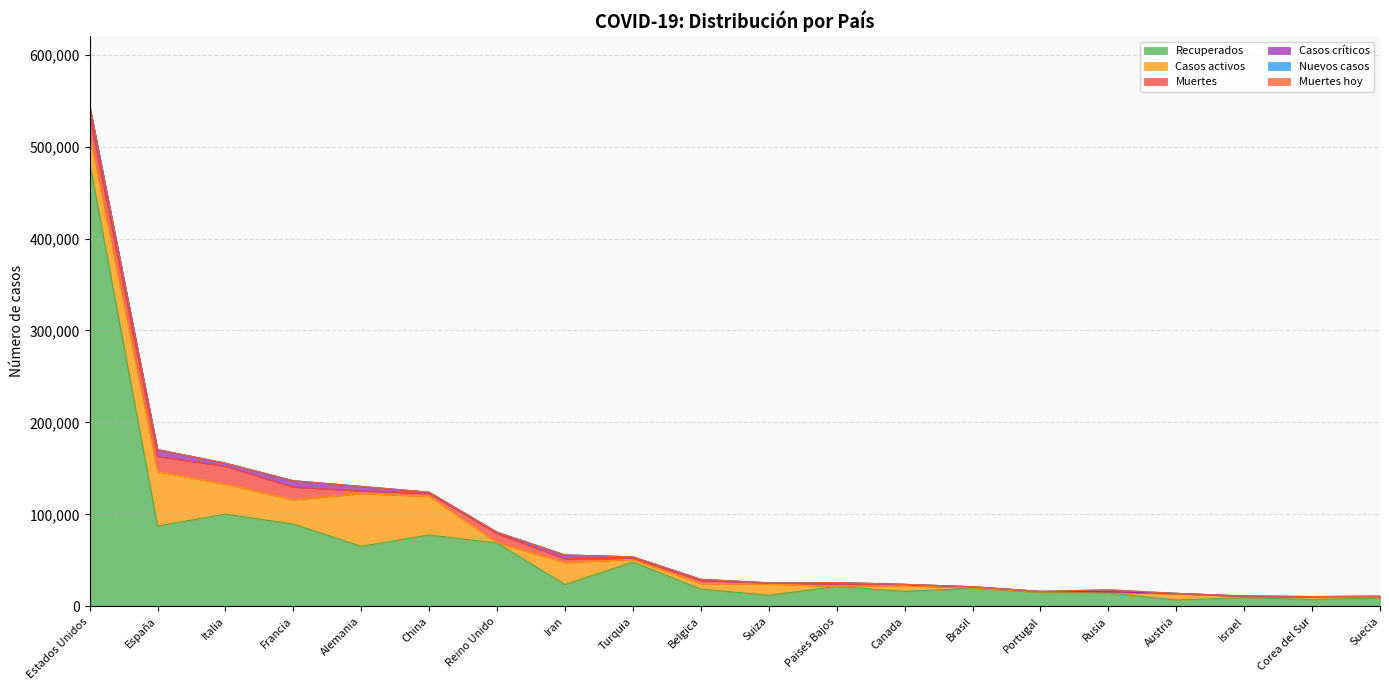

True or false: Casos activos and Muertes hoy intersect in this chart.

False